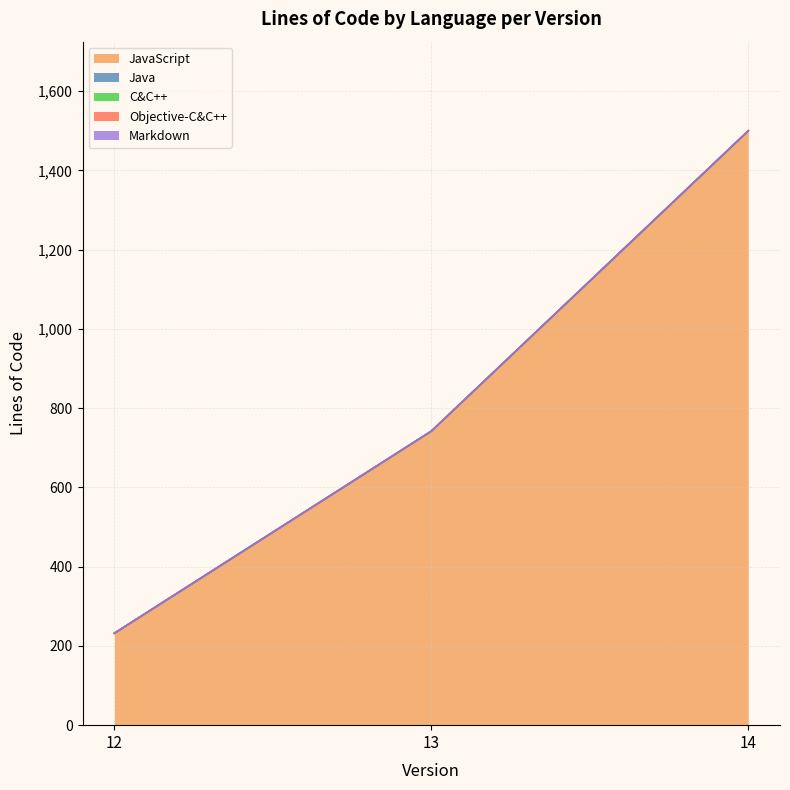

Which series changed the most between 13 and 14?

JavaScript